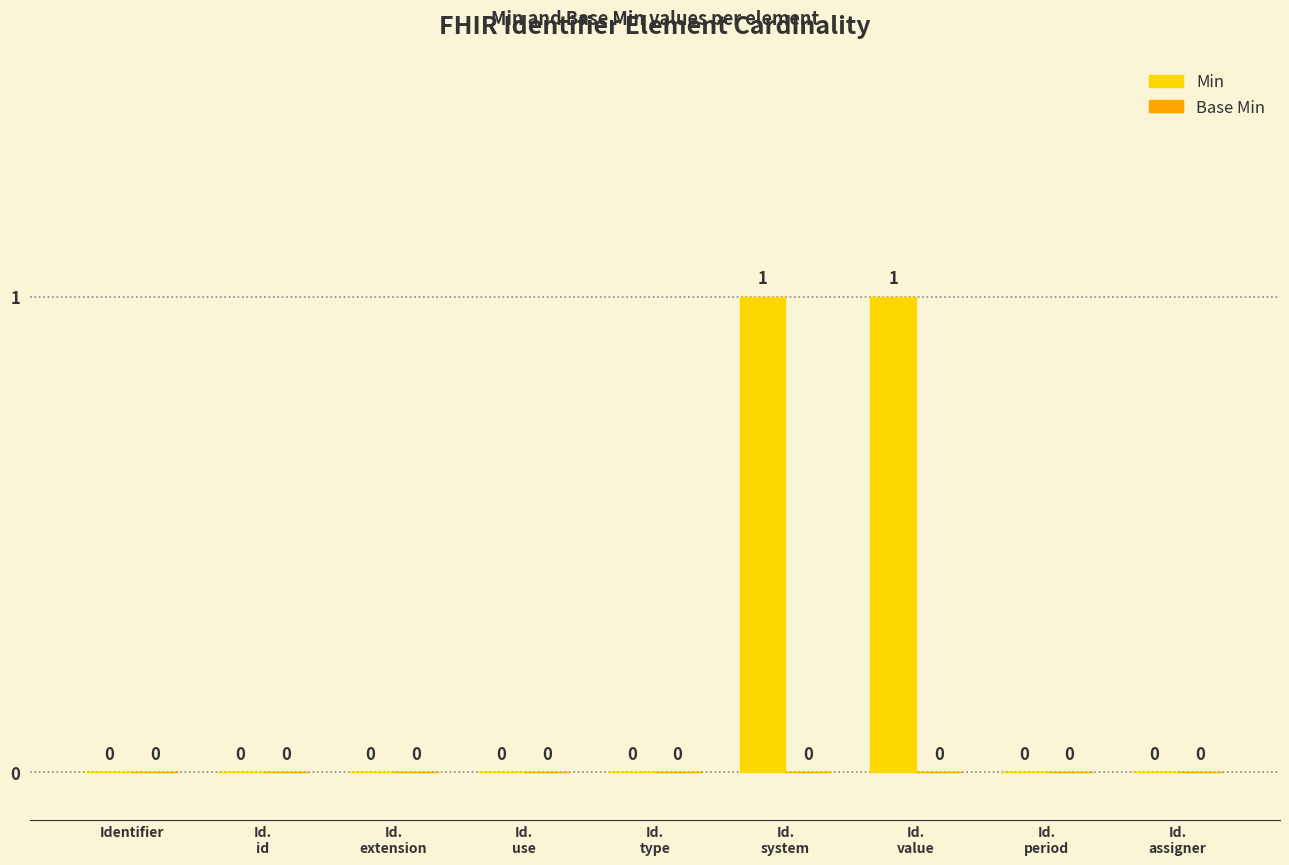

How many values are between 0 and 1?

9